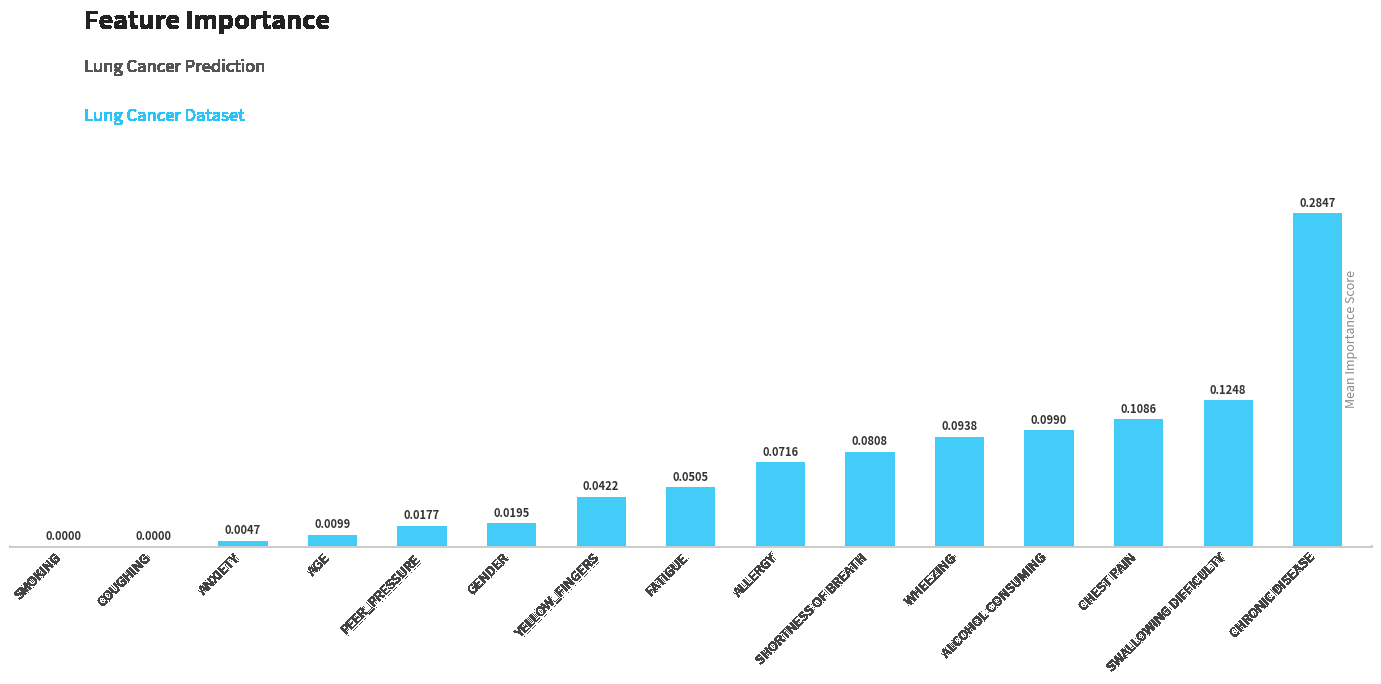

What is the difference between the maximum and second lowest values?

0.3